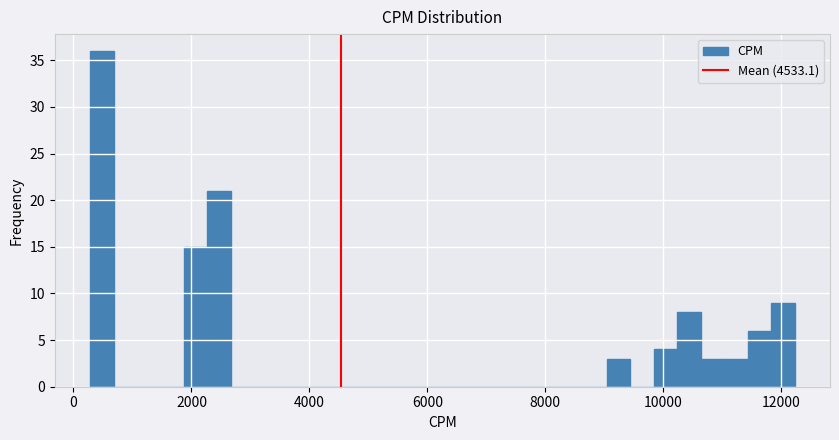

Around what value on the x-axis is the tallest bar? Give the approximate position of its centre, as read against the axis.

400